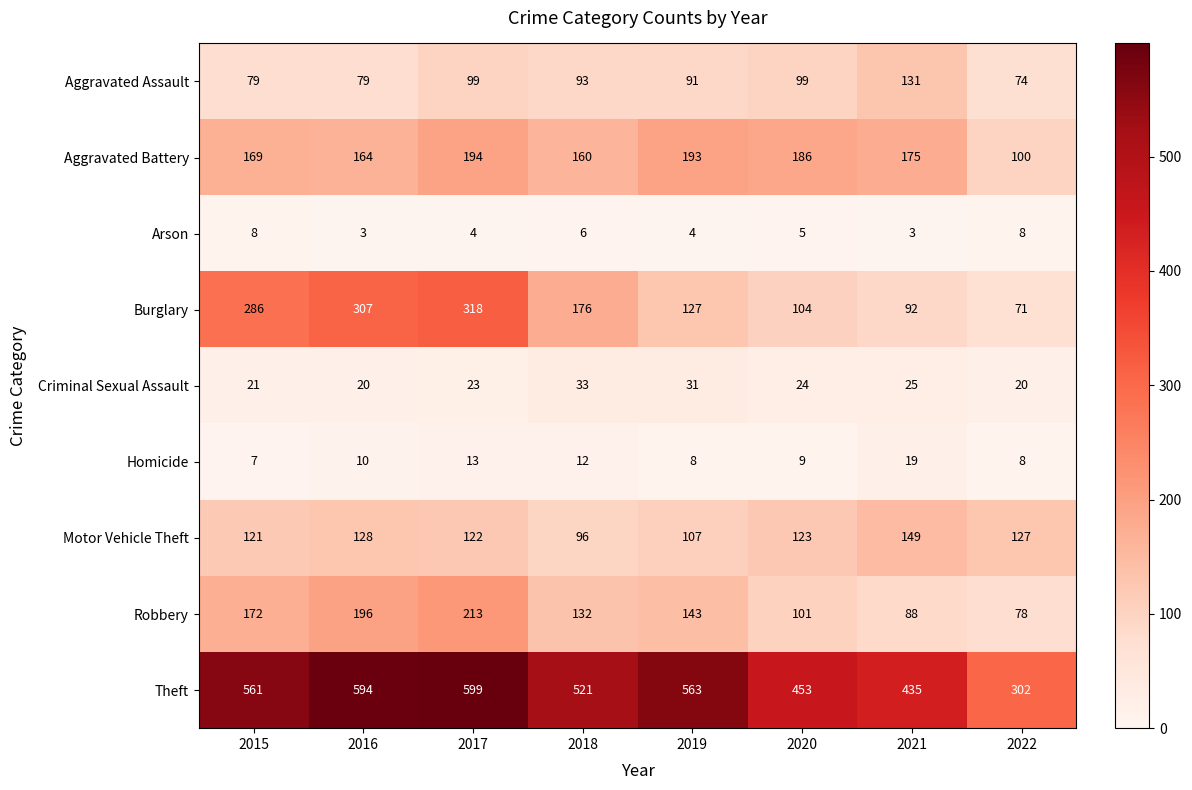

What is the minimum value for Theft?

302